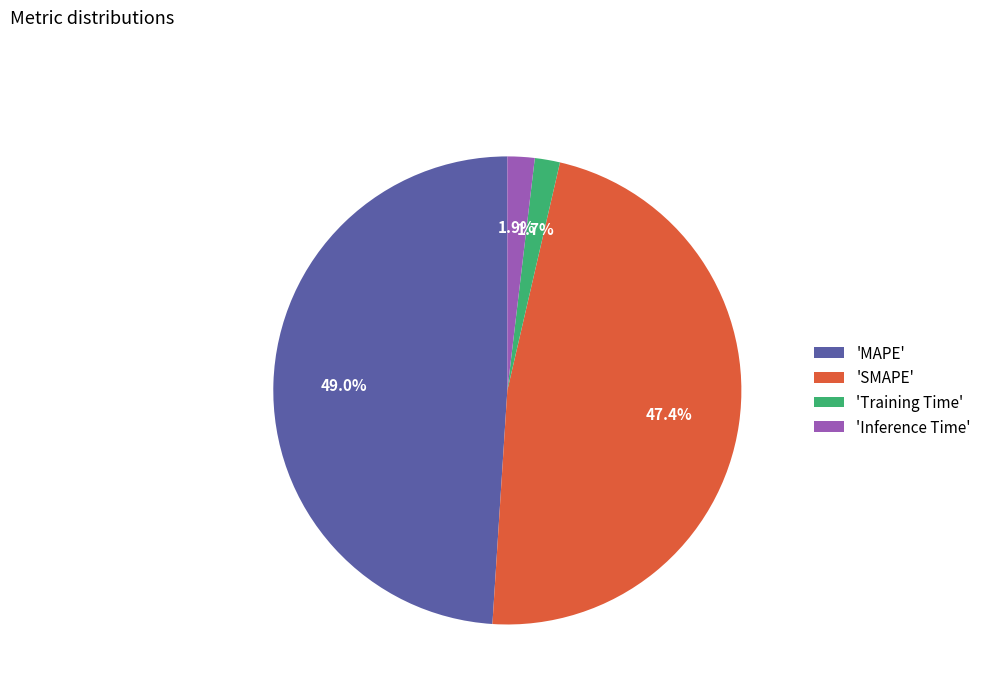

Is there a majority slice in this chart?

No